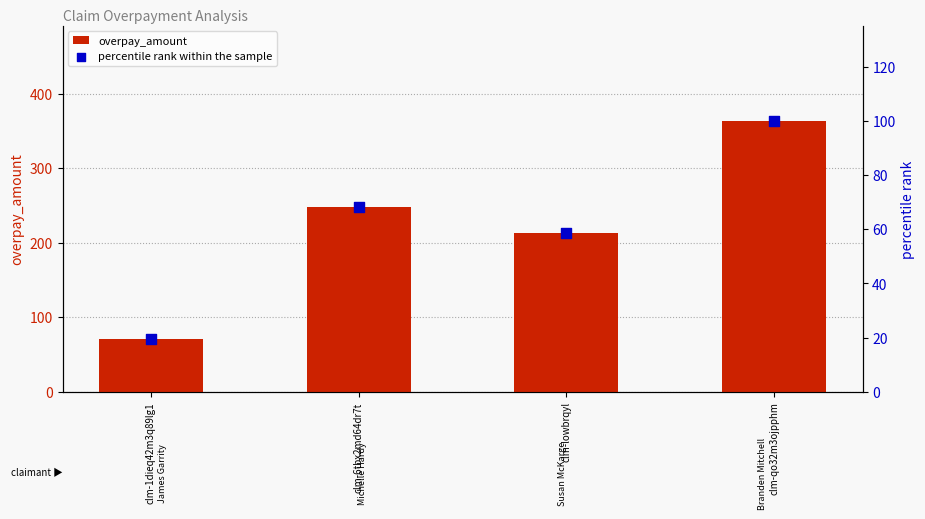

Which series has the widest spread of Y values?

overpay_amount